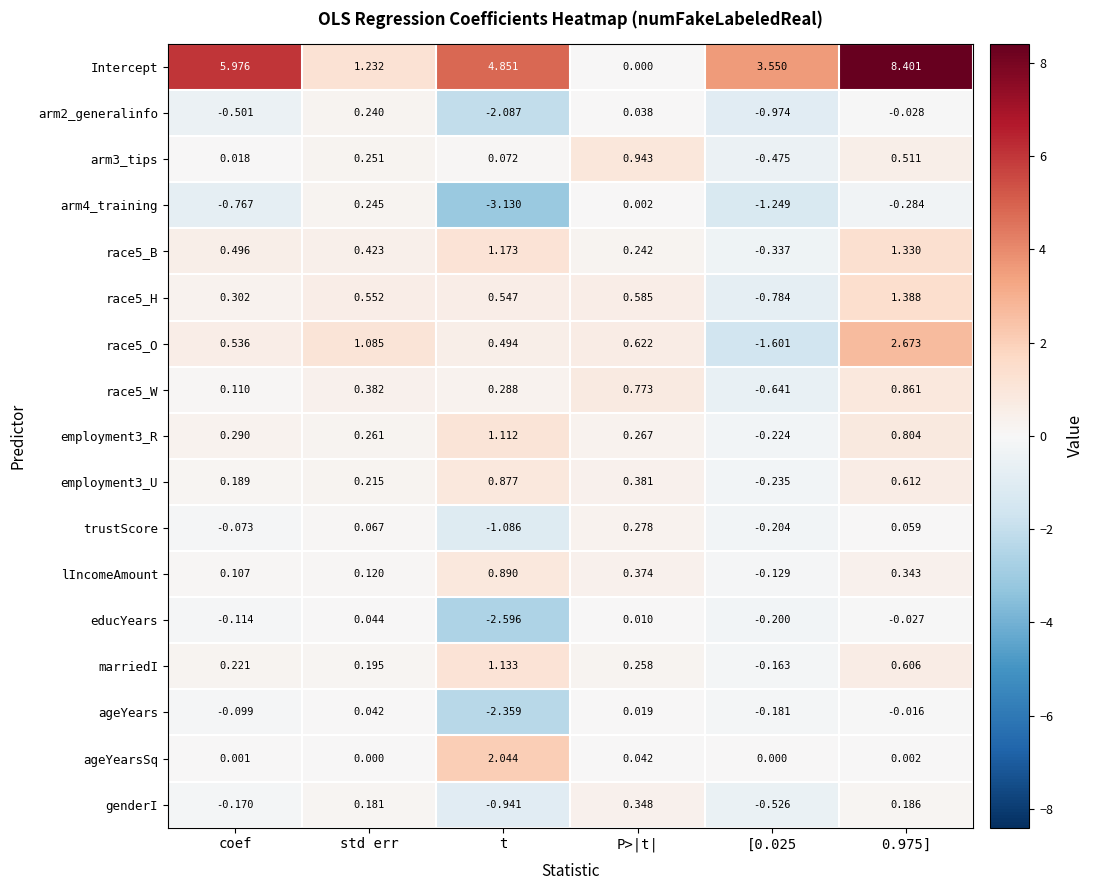

At which label is arm4_training closest to -1?

coef